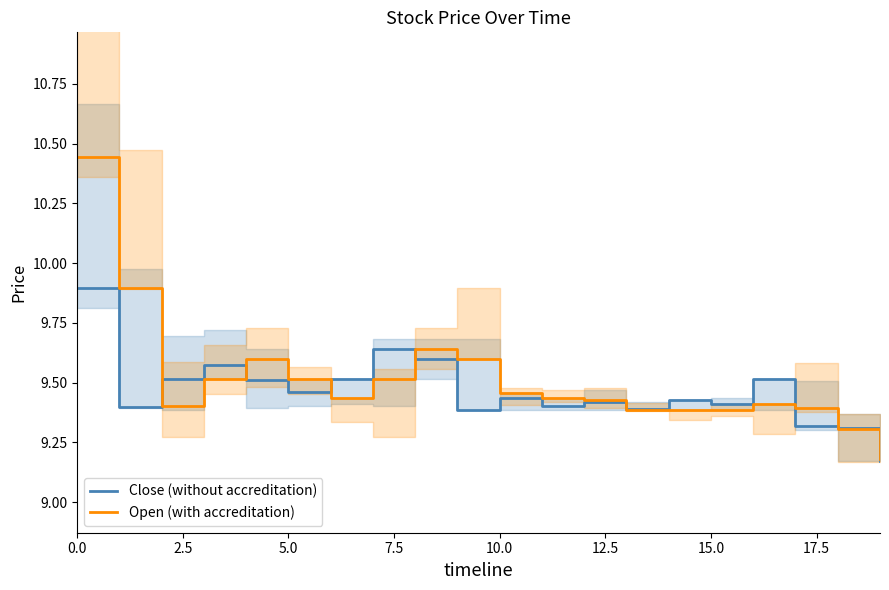

After their last crossing, which series has the higher values: Open (with accreditation) or Close (without accreditation)?

Open (with accreditation)